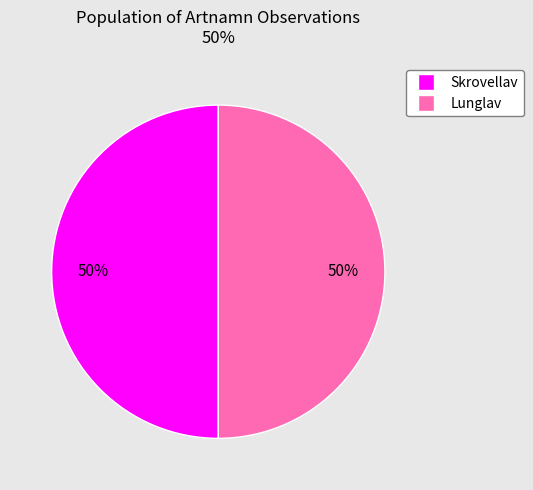

To the nearest percent, what is the average slice percentage?

50%